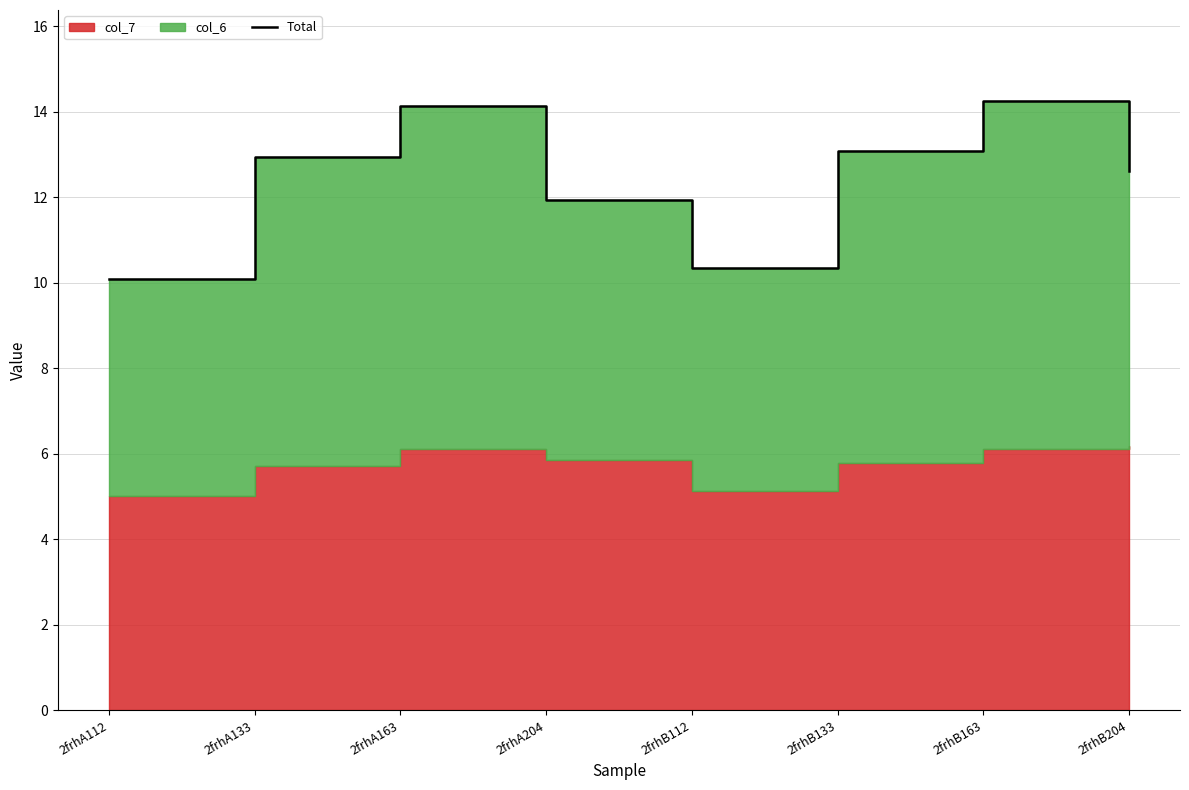

Reading right to left, extract all data points from this chart.

12.6	14.2	13.1	10.3	11.9	14.1	12.9	10.1